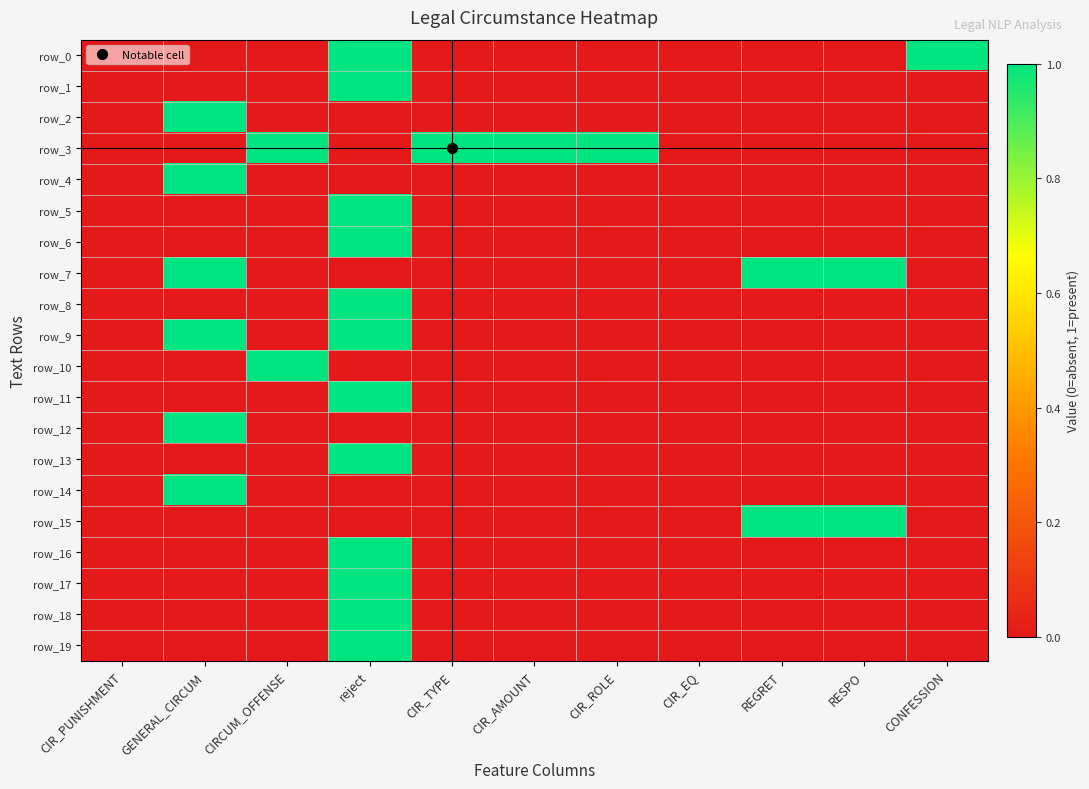

Which has a higher value, CIR_ROLE or CIR_AMOUNT?

CIR_ROLE